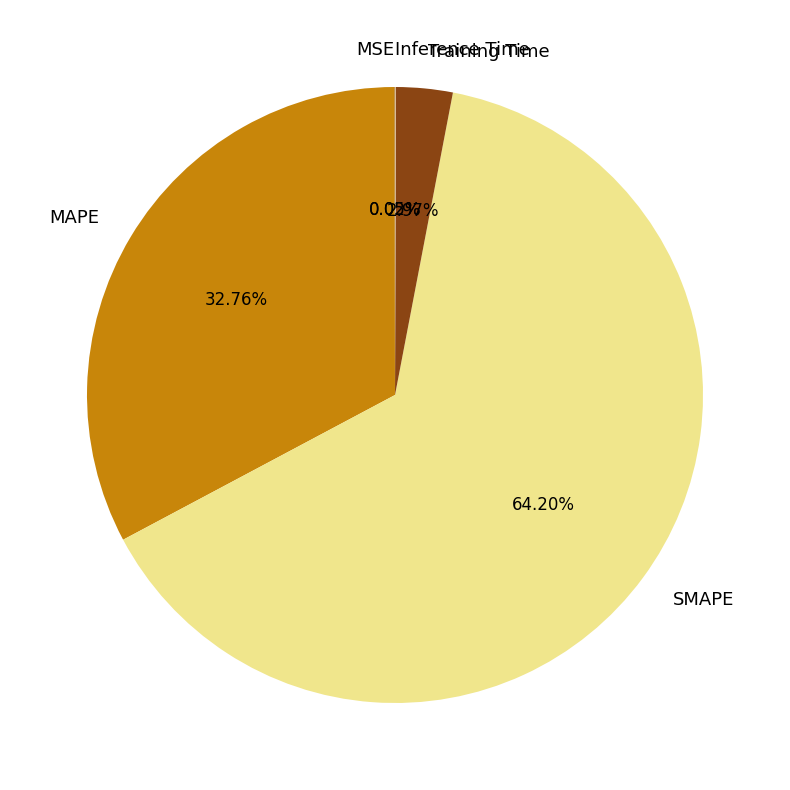

Combined, do MAPE and SMAPE account for over 50%?

Yes